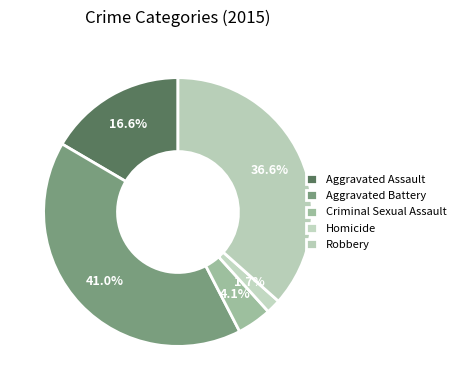

Is there a majority slice in this chart?

No